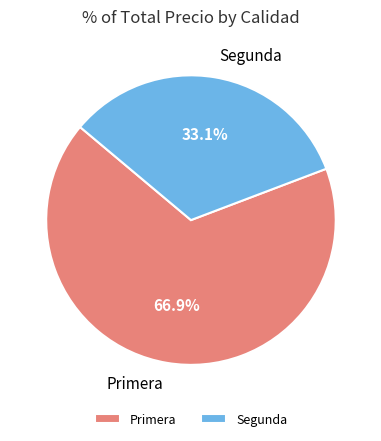

Between Segunda and Primera, which is larger?

Primera